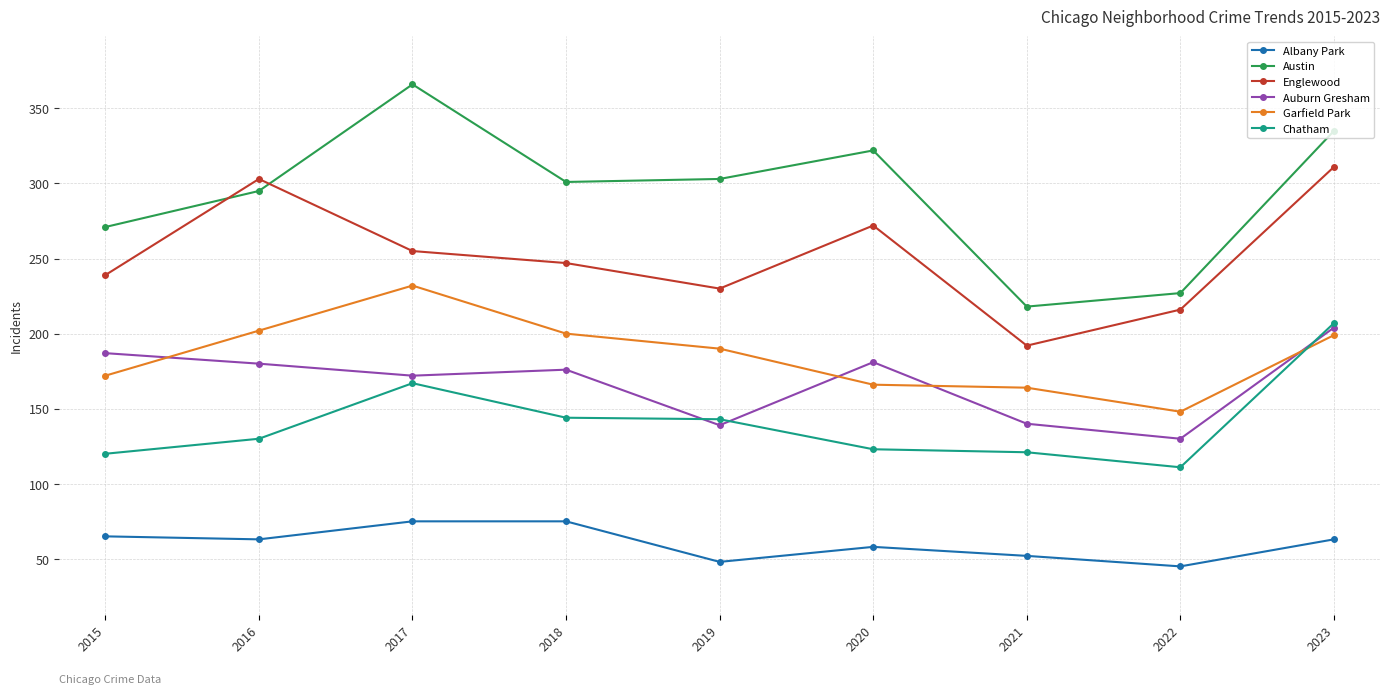

At which label does Auburn Gresham first exceed 176?

2015